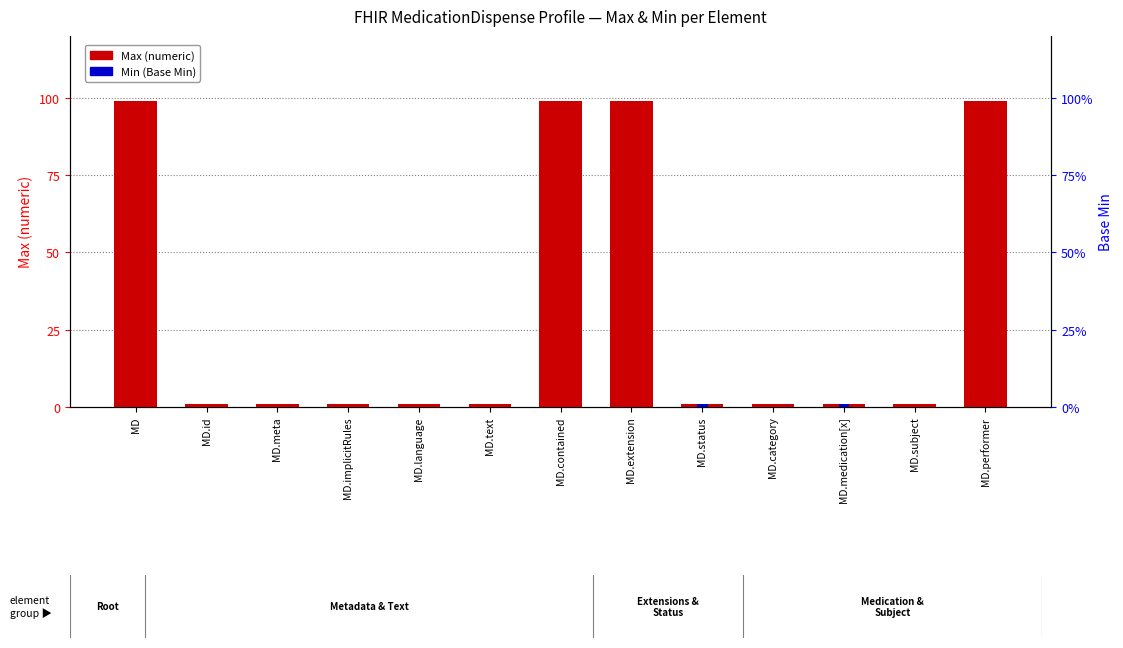

Between MD.extension and MD.medication[x], which series saw the biggest shift?

Max (numeric)